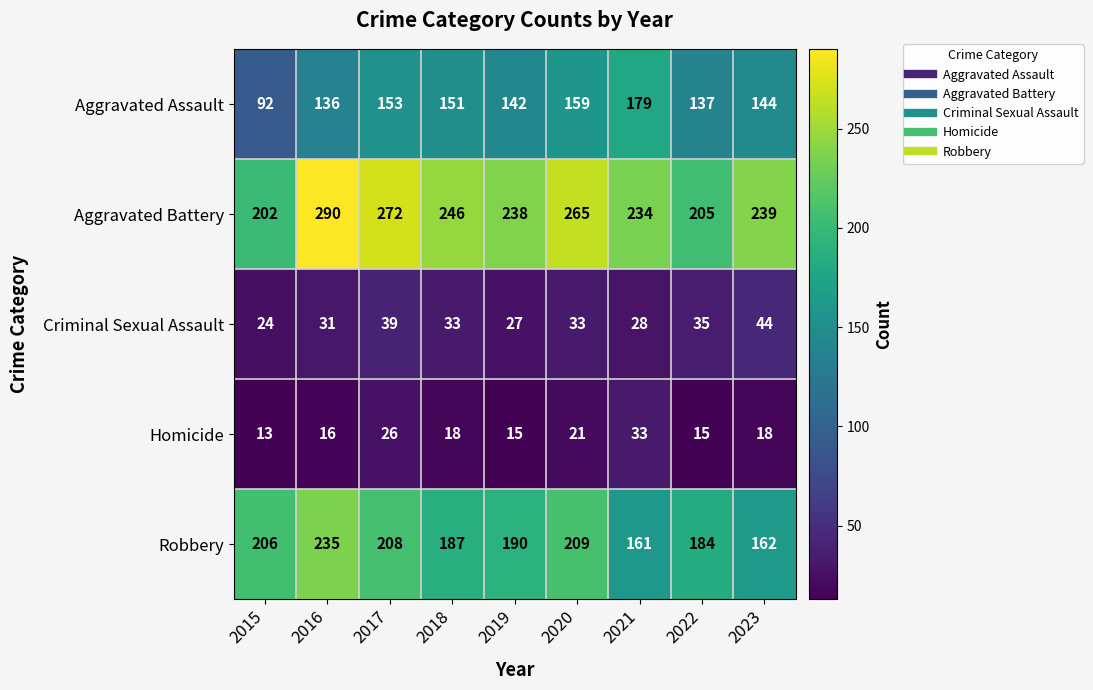

Read the Aggravated Battery value at 2016.

290